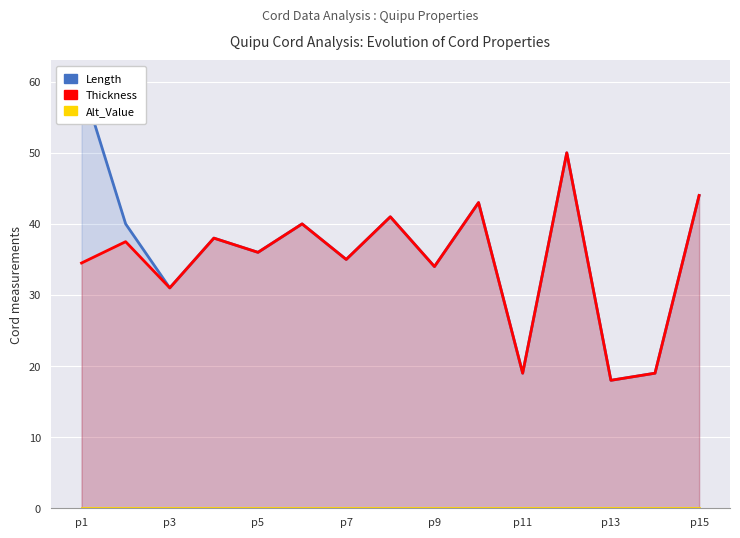

The Thickness series shows 30.4 at p15. True or false?

False